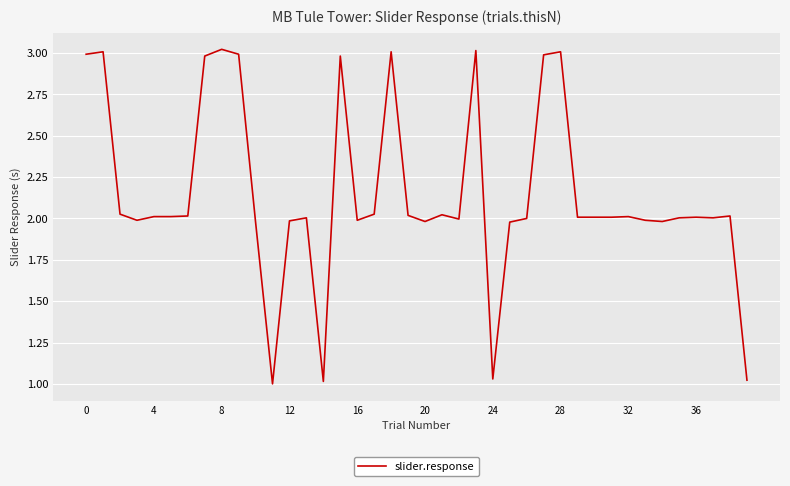

What is the maximum value shown in the chart?

3.0